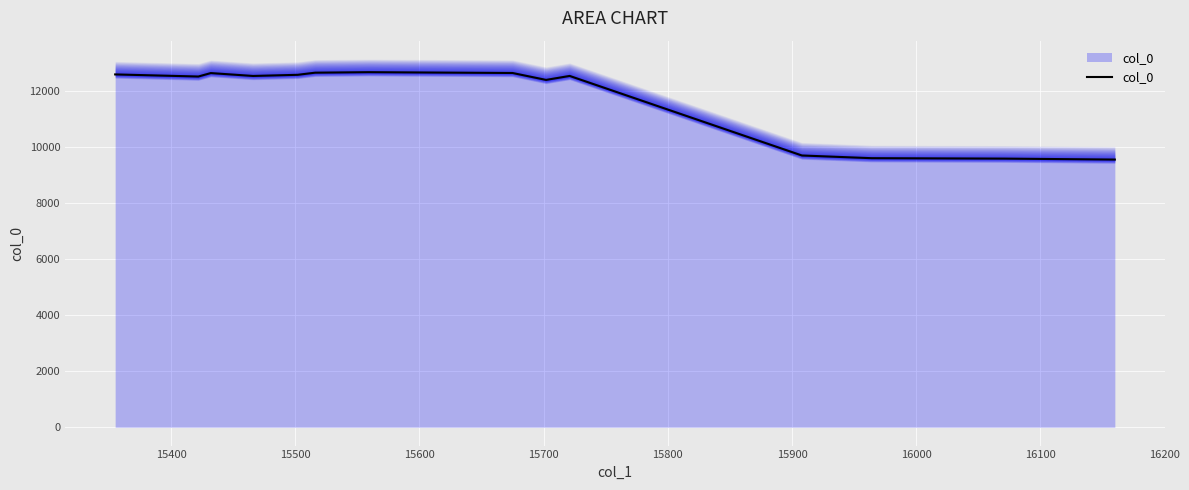

How many interior local valleys (lower than both neighbors) does the data have?

3